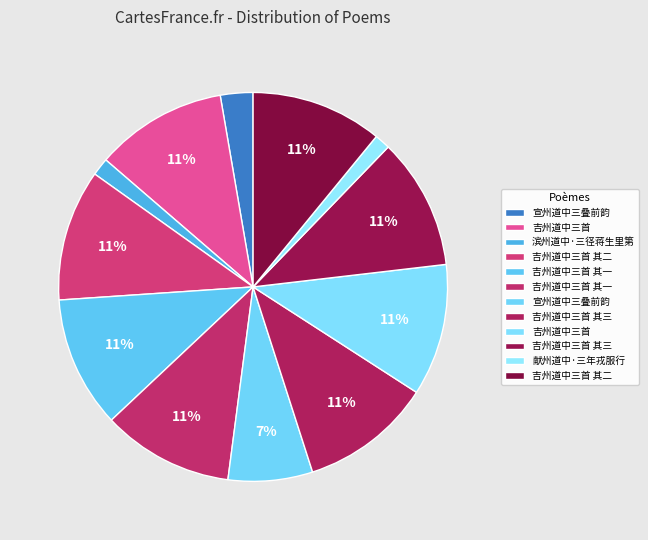

Rank the categories by value from highest to lowest.

吉州道中三首, 吉州道中三首, 吉州道中三首 其三, 吉州道中三首 其二, 吉州道中三首 其一, 吉州道中三首 其三, 吉州道中三首 其二, 吉州道中三首 其一, 宣州道中三叠前韵, 宣州道中三叠前韵, 滨州道中·三径蒋生里第, 献州道中·三年戎服行